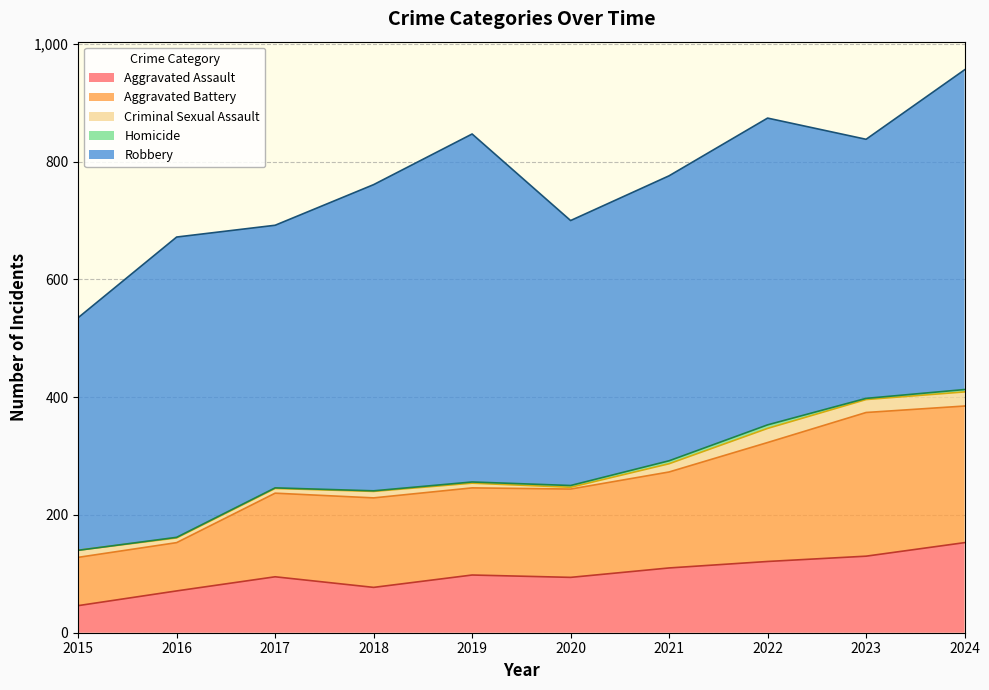

What is the sum of all Criminal Sexual Assault values?

134